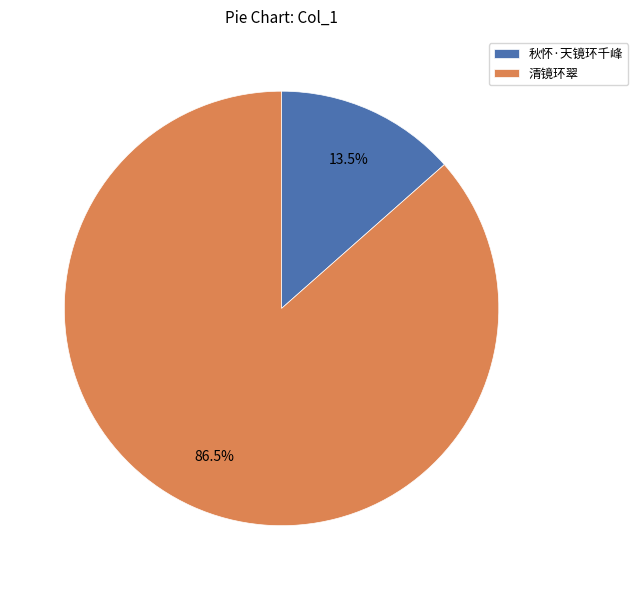

How many slices are in this pie chart?

2